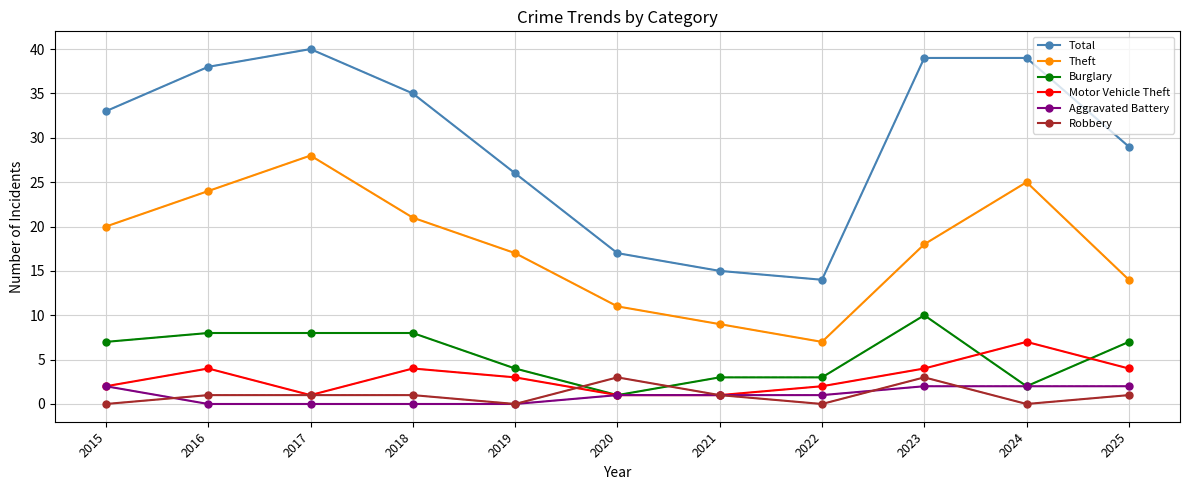

How many lines are shown in the chart?

6